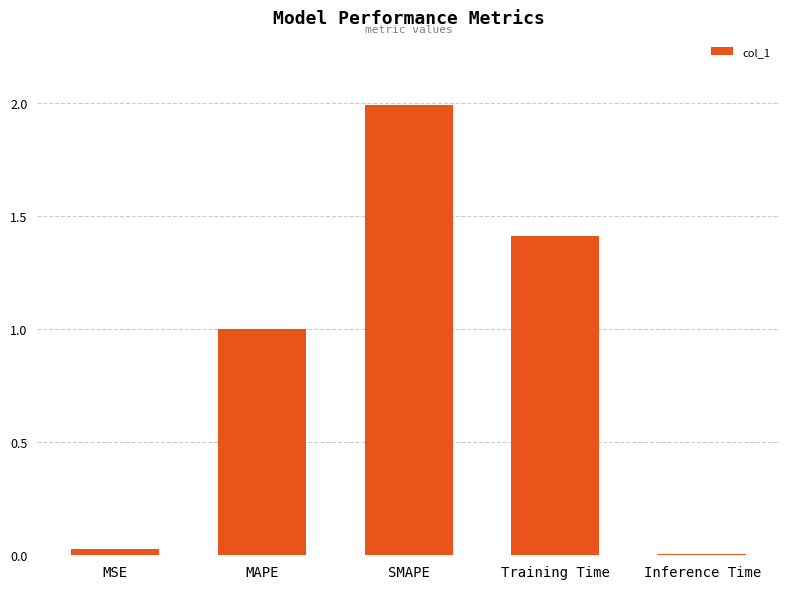

At which category does the chart reach its peak across all series?

SMAPE